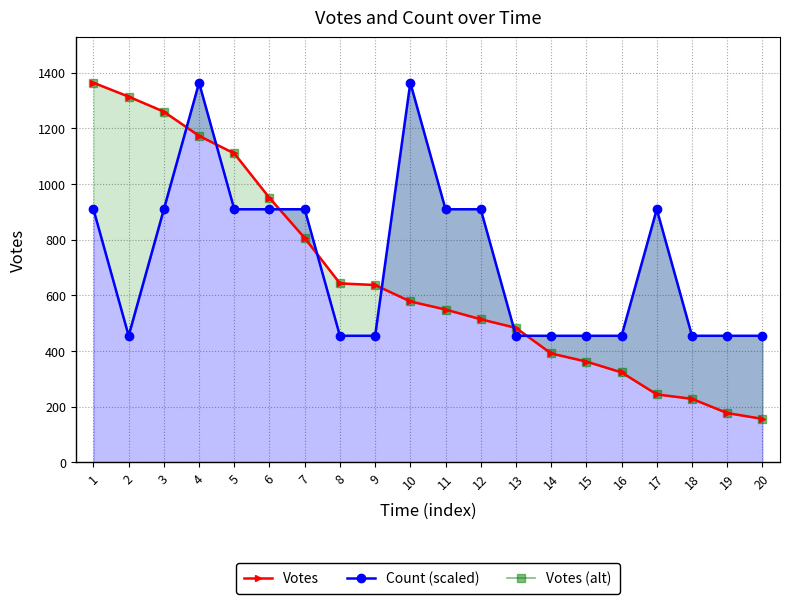

How many data points does each series have?

20